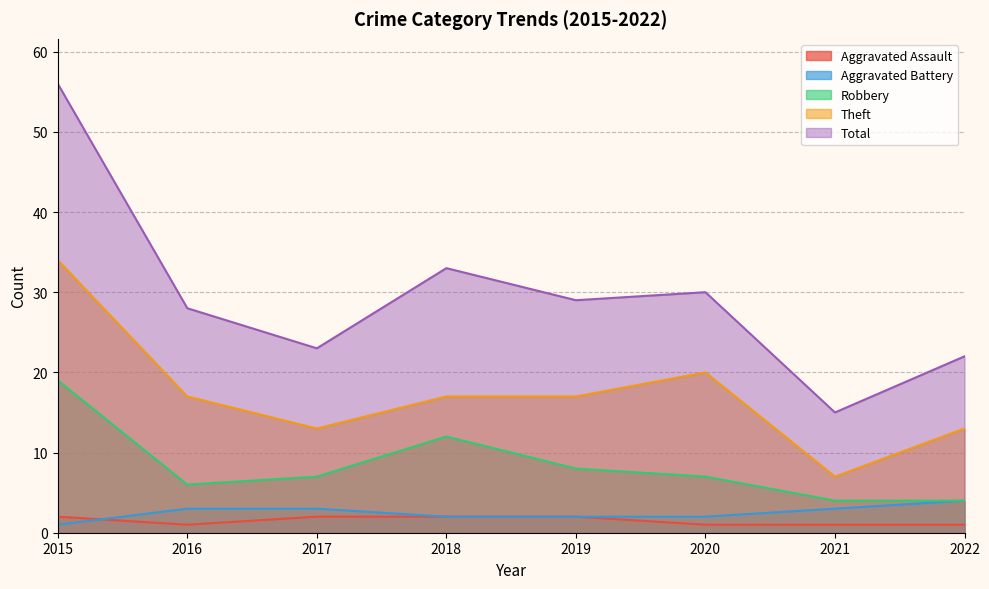

Reading right to left, extract all data points from this chart.

Aggravated Assault: 1	1	1	2	2	2	1	2
Aggravated Battery: 4	3	2	2	2	3	3	1
Robbery: 4	4	7	8	12	7	6	19
Theft: 13	7	20	17	17	13	17	34
Total: 22	15	30	29	33	23	28	56